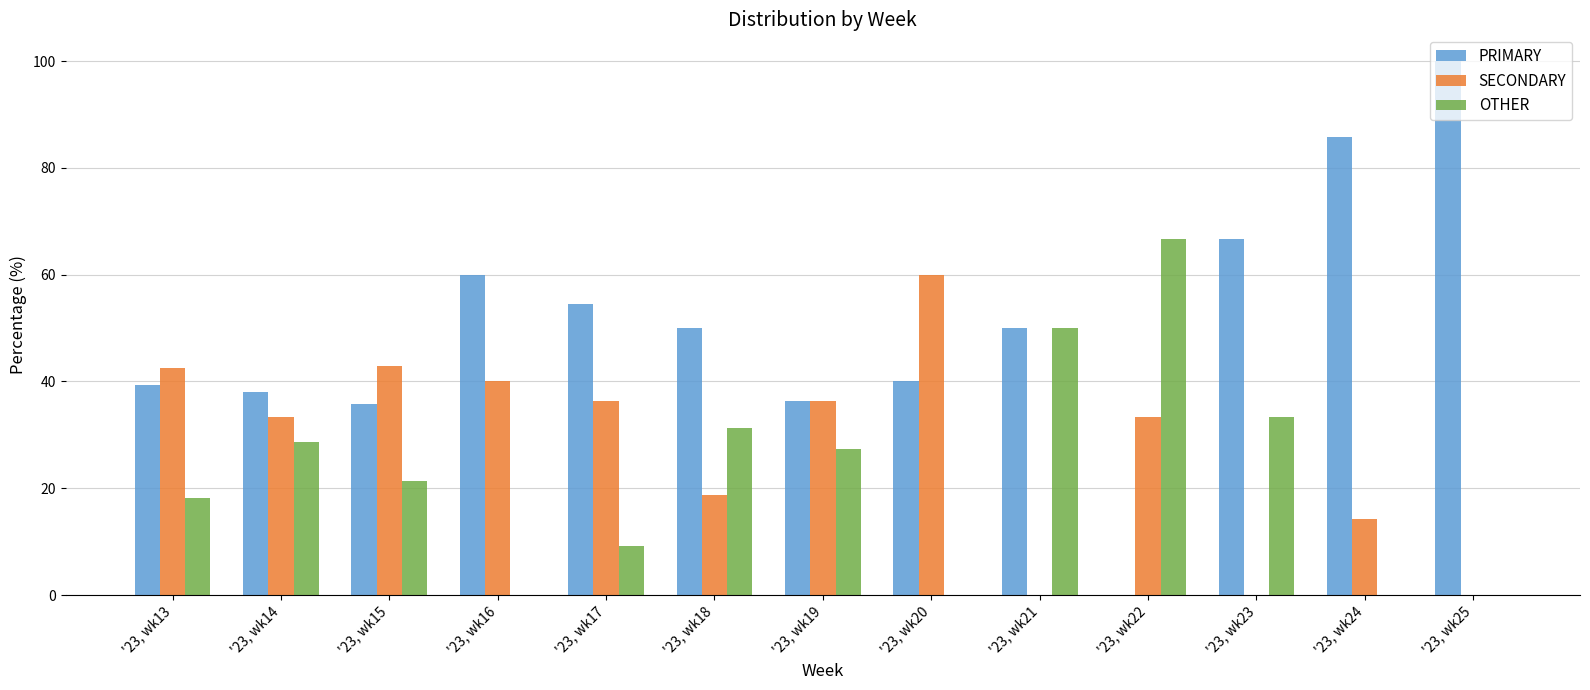

Is it true that OTHER equals 18.2 at '23, wk13?

True